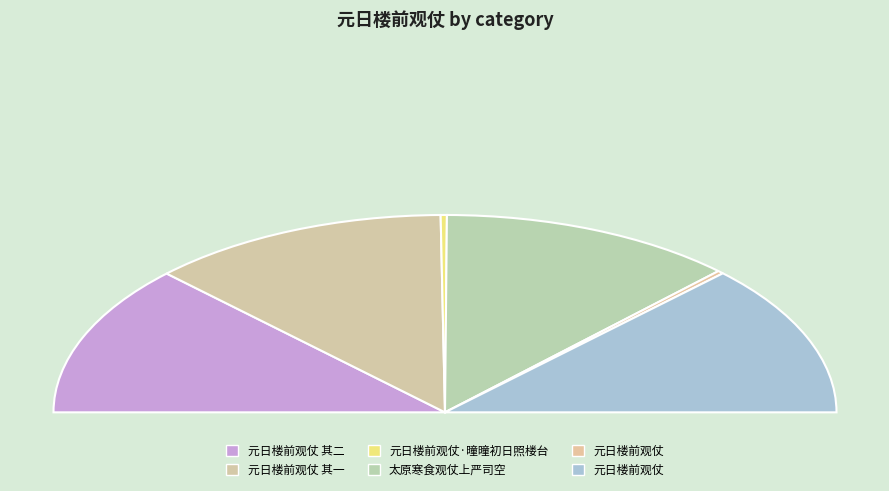

Which slice is the smallest?

元日楼前观仗